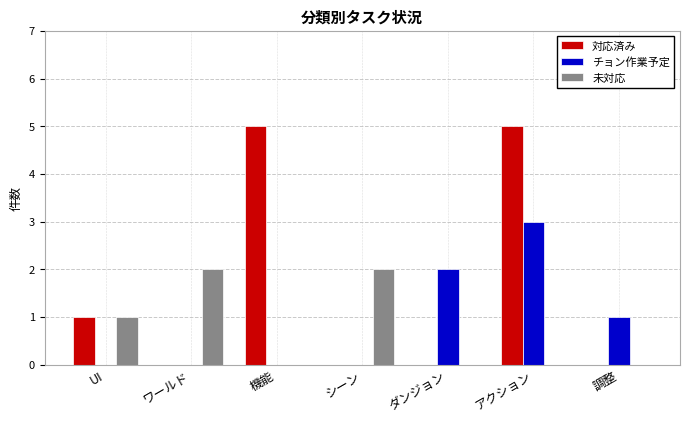

True or false: チョン作業予定 has a value of 2 at ダンジョン.

True